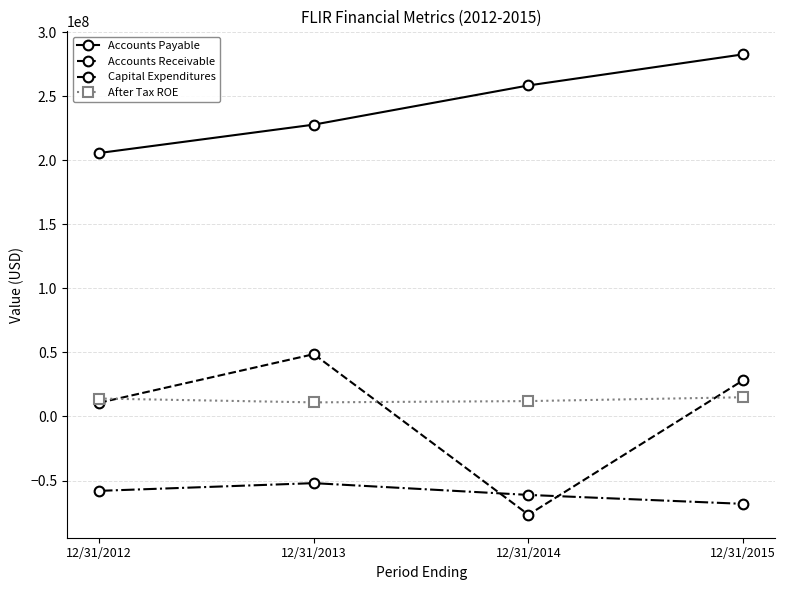

What is the highest value of the Accounts Receivable series?

48640000